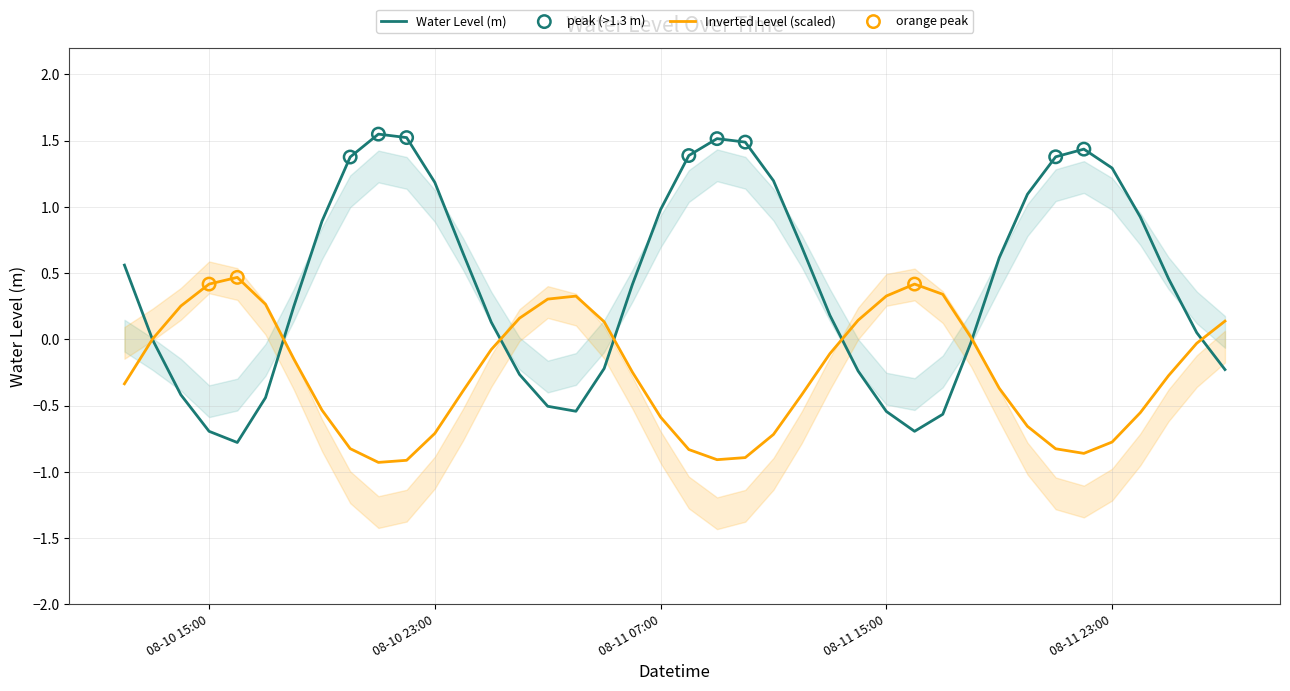

What is the change in value from 2024-08-10 16:00:00 to 2024-08-11 10:00:00?

+2.3